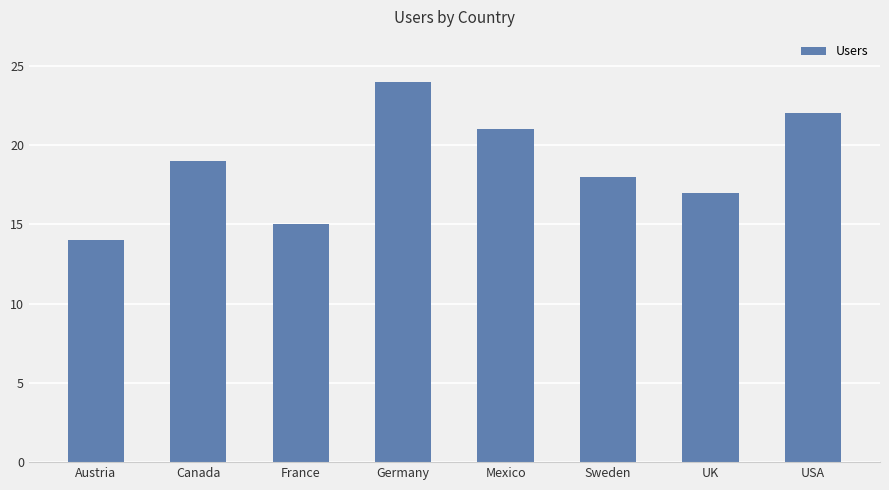

How many series are shown in this chart?

1